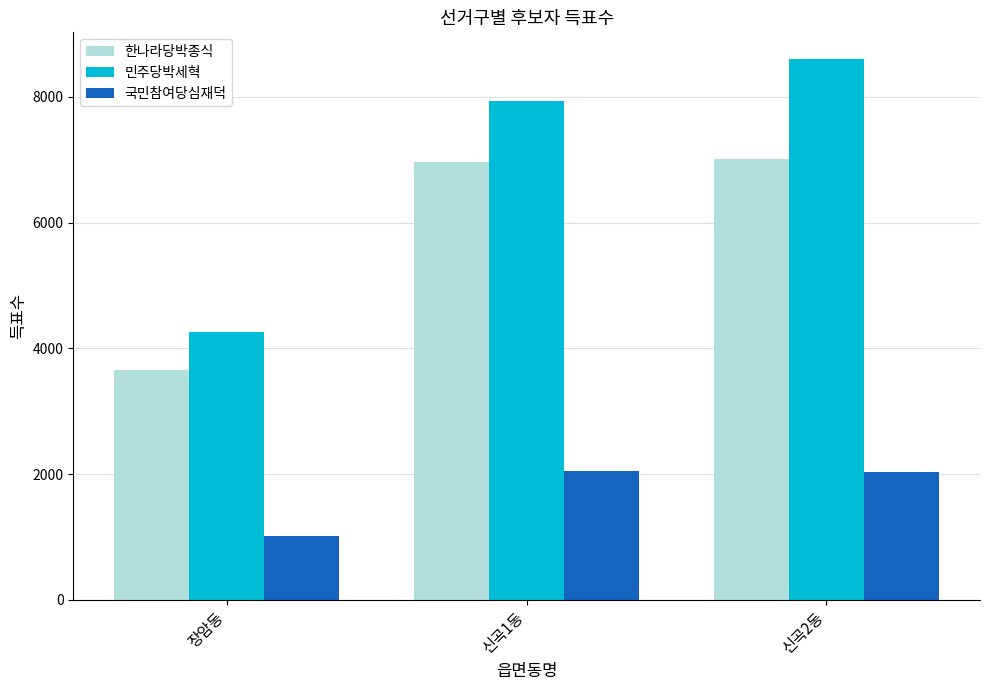

What position from the right is 신곡1동?

2